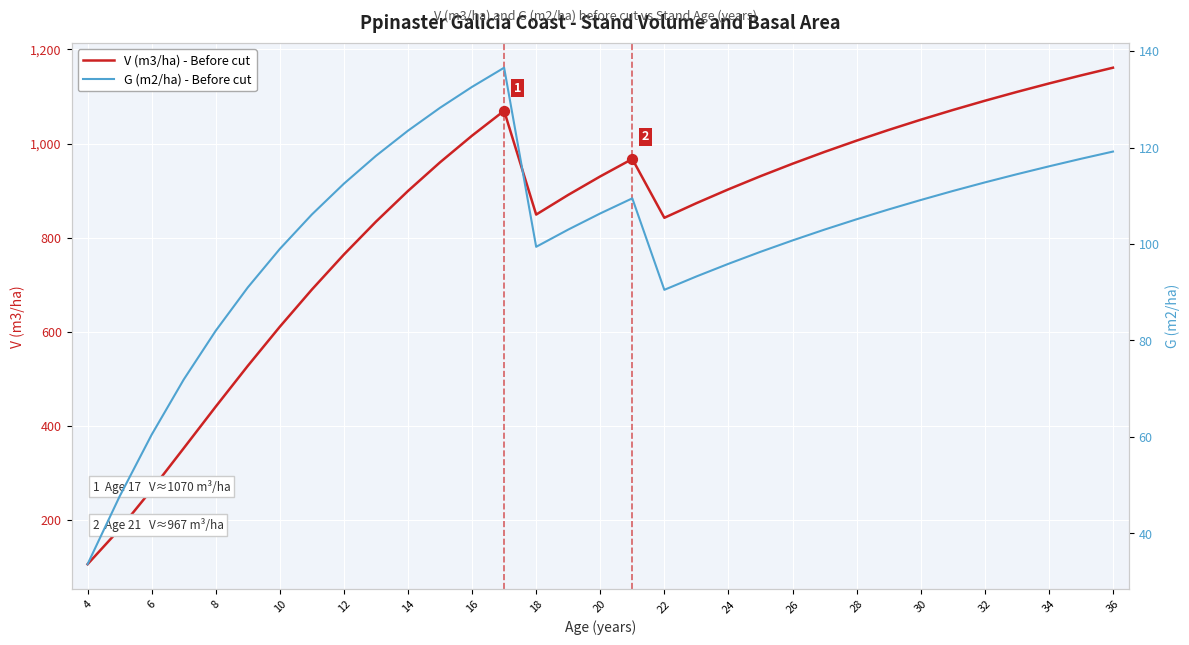

What is the maximum value for V (m3/ha) - Before cut?

1161.0